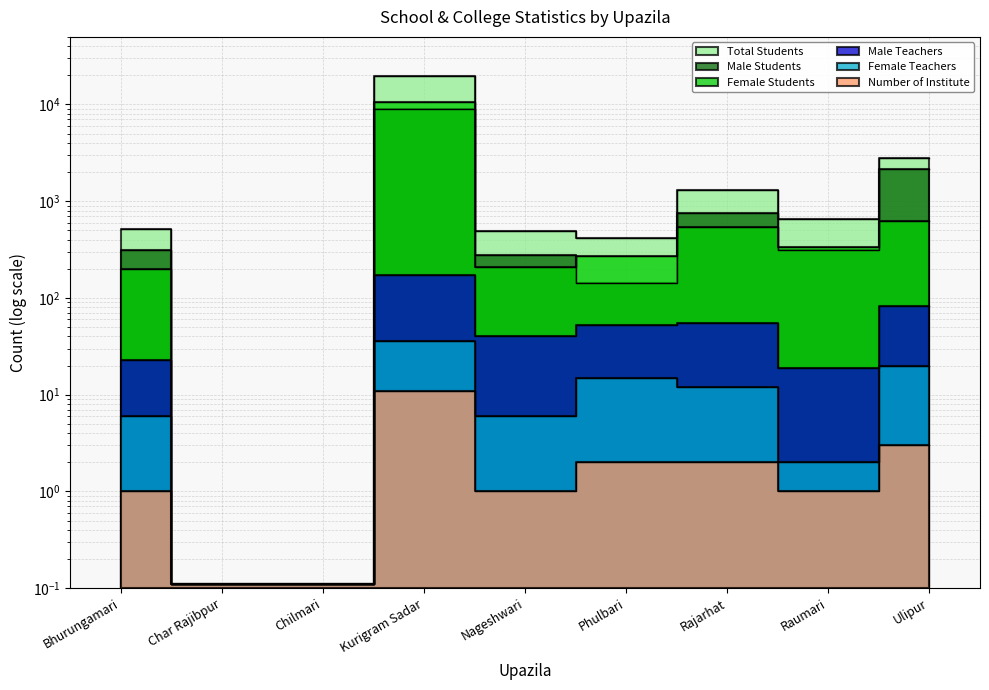

At which label is Male Teachers closest to 87?

Ulipur